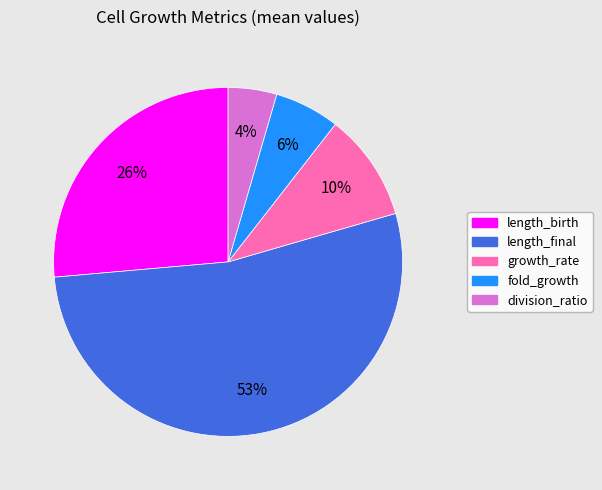

Which category has the smallest portion of the pie?

division_ratio